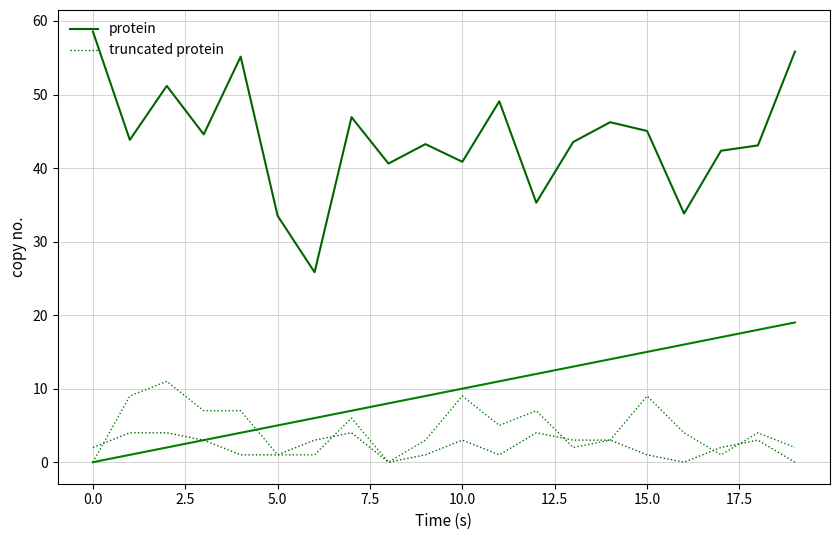

How many lines are shown in the chart?

2